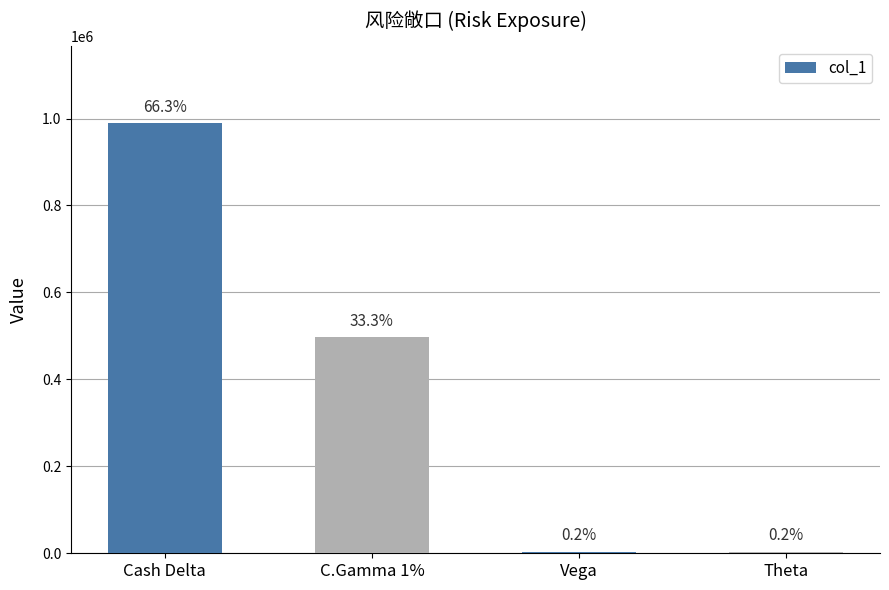

Are the bars horizontal?

No